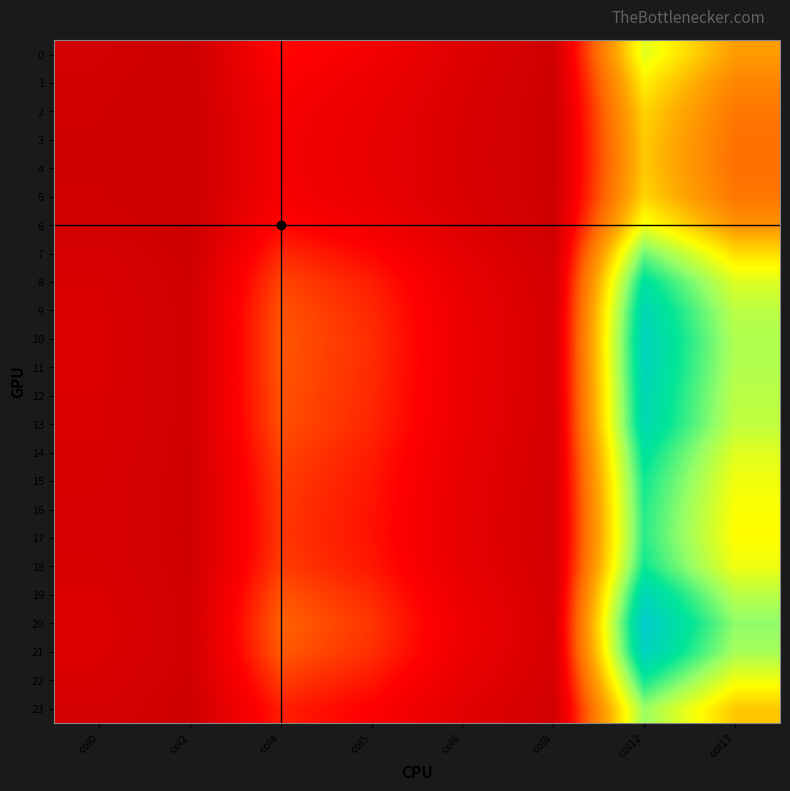

What is the greatest value displayed?

6.9